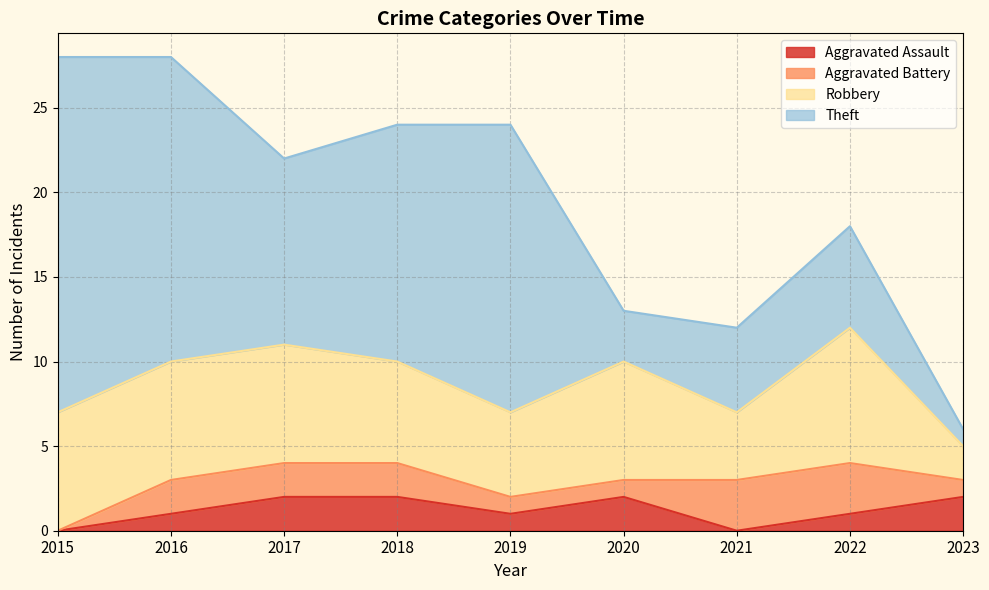

List the labels in order of Aggravated Assault value, largest first.

2017, 2018, 2020, 2023, 2016, 2019, 2022, 2015, 2021